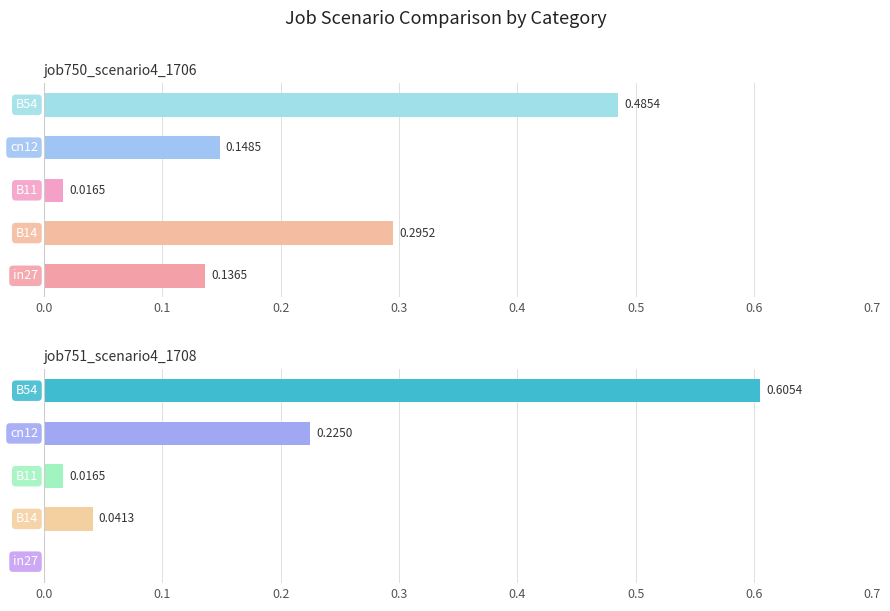

At cn12, list the series in order from largest to smallest.

job751_scenario4_1708, job750_scenario4_1706